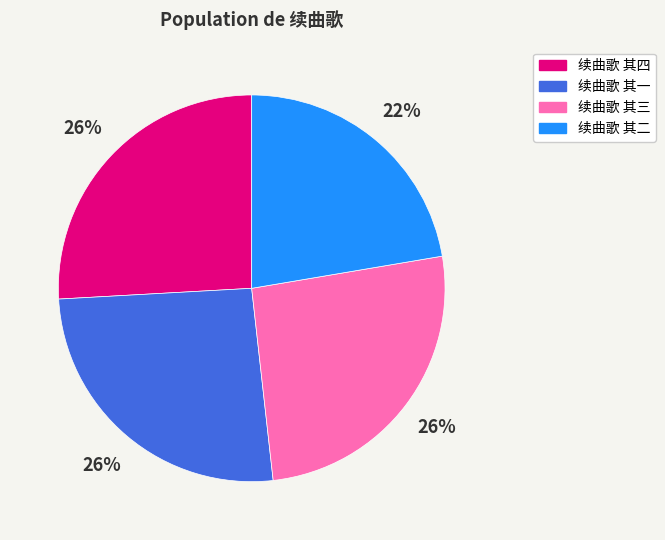

To the nearest percent, what is the difference between the largest and smallest slice percentages?

4%